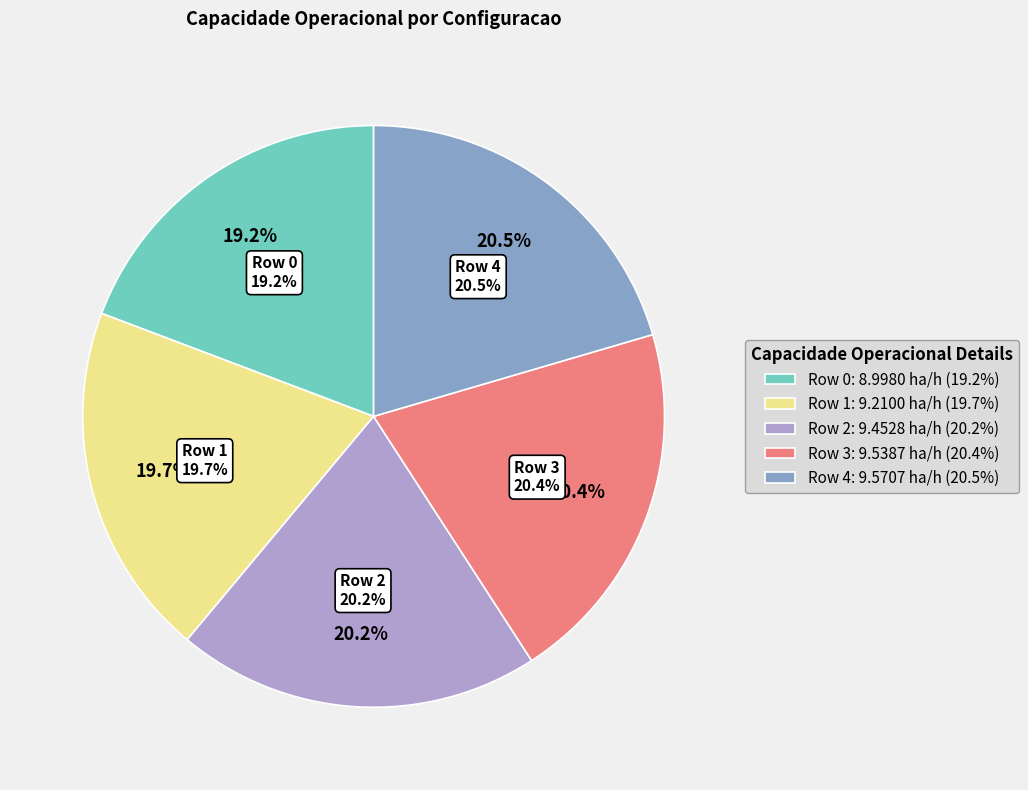

What is the change in value from Row 1 to Row 2?

+0.2